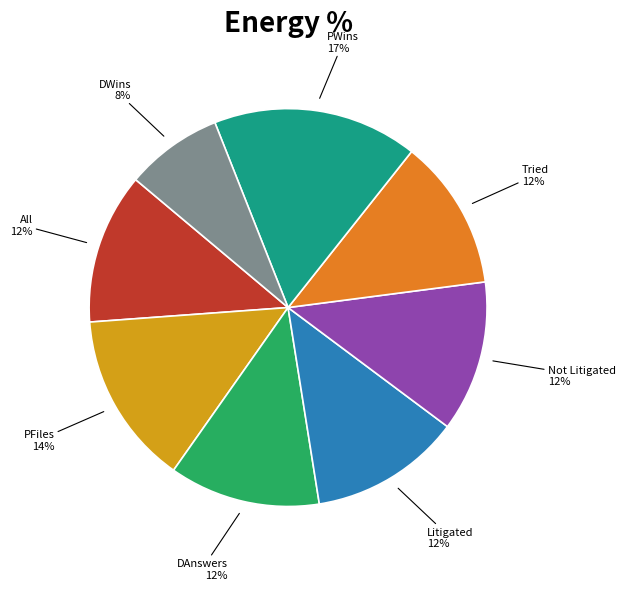

How many slices are in this pie chart?

8